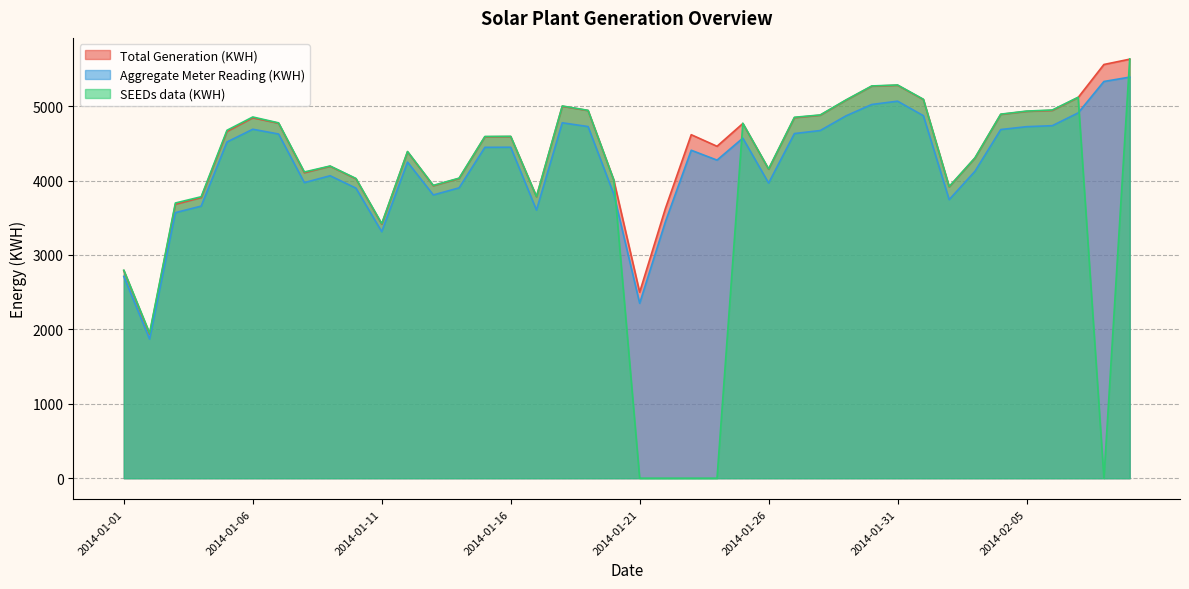

What is the label of the 36th point from the right?

2014-01-05